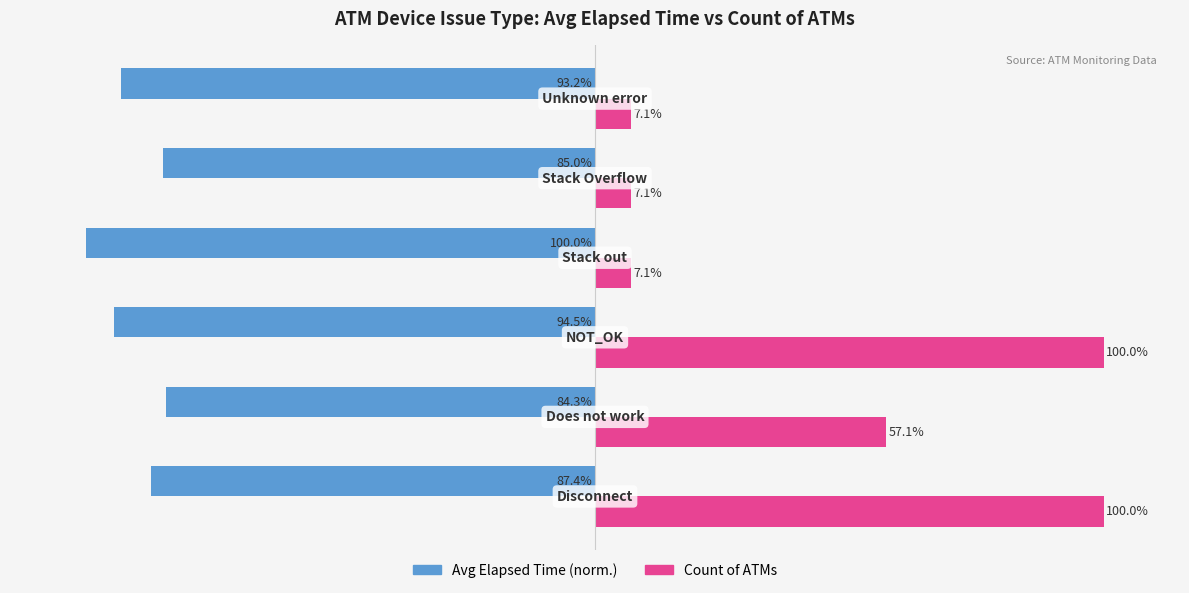

Rank the series by their maximum value, from lowest to highest.

Avg Elapsed Time (norm.), Count of ATMs